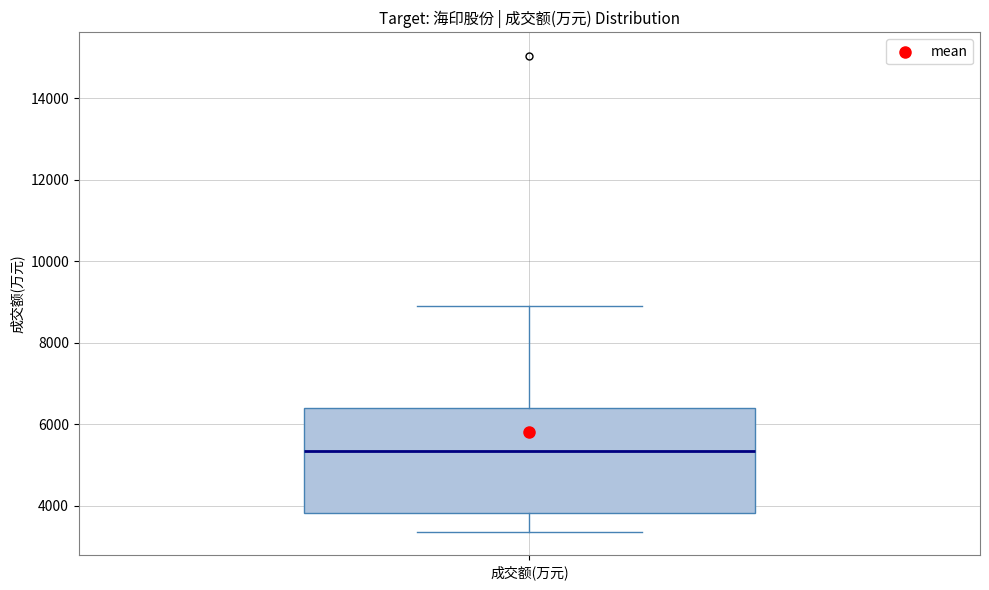

Transcribe this box plot: give where the median line is, the range the box spans, and where the two whiskers end, as read against the y-axis. The values are not printed on the chart, so give them approximately, as read against the axis.

median 5400, box 3800 to 6400, whiskers 3400 to 9000